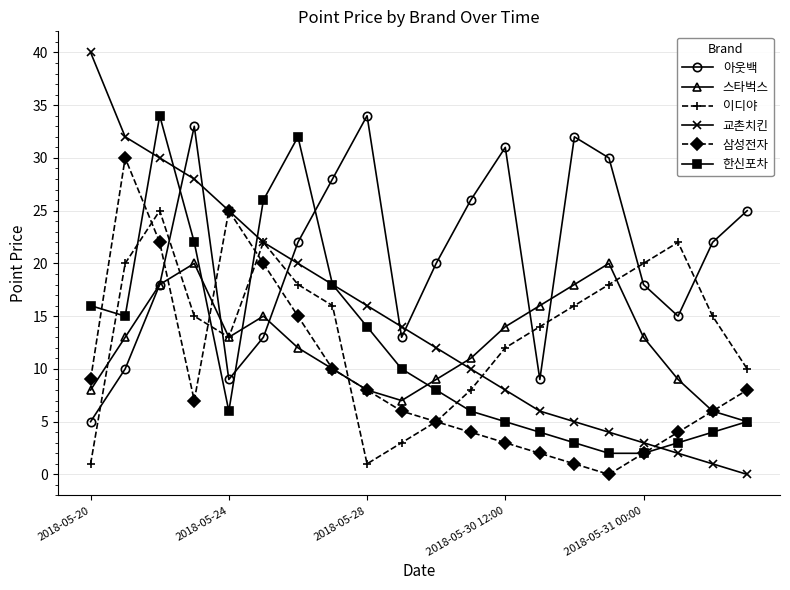

How many interior local valleys does the 스타벅스 series have?

2